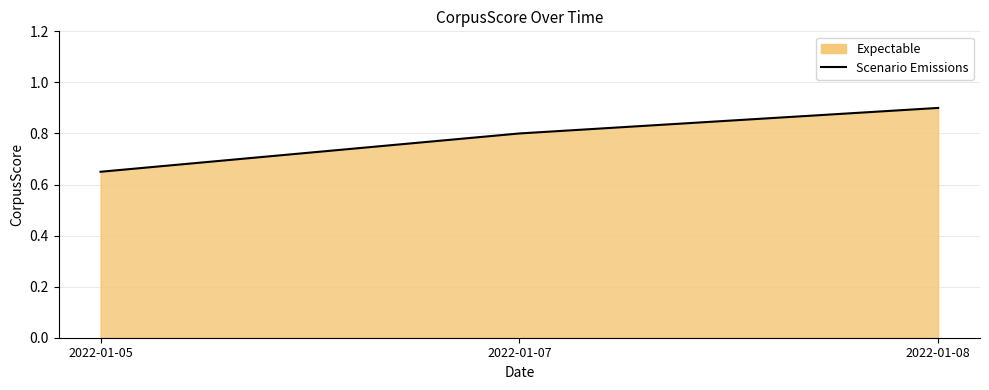

What is the average value?

0.8